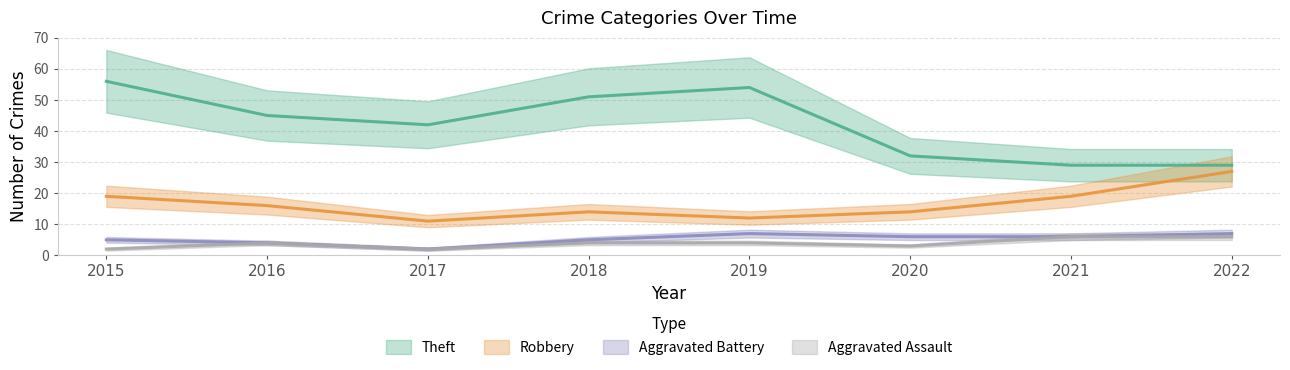

How many data points in Robbery are less than 16?

4